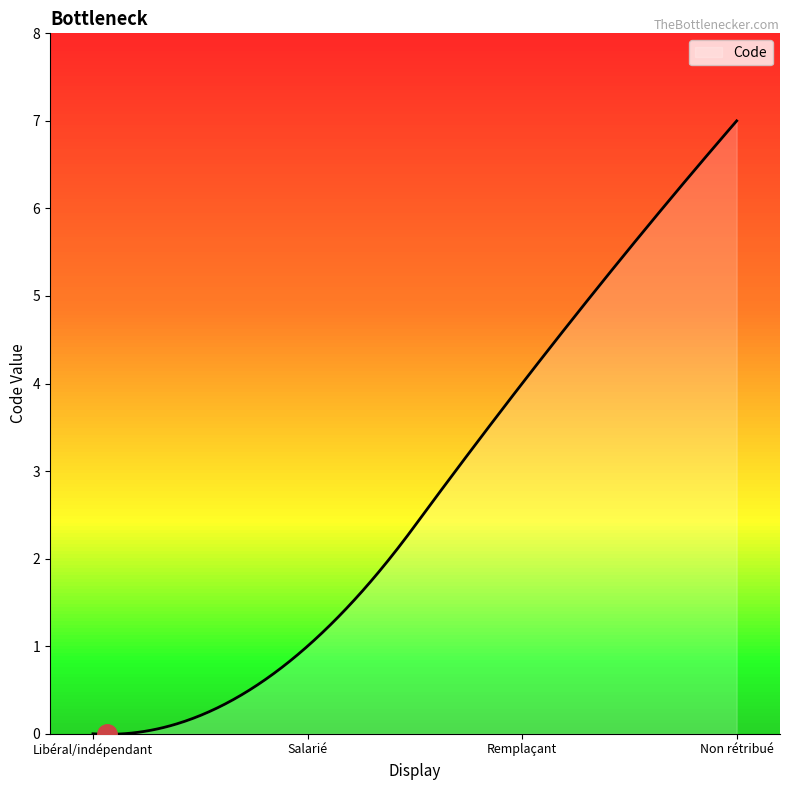

What is the difference between the maximum and minimum values?

7.0